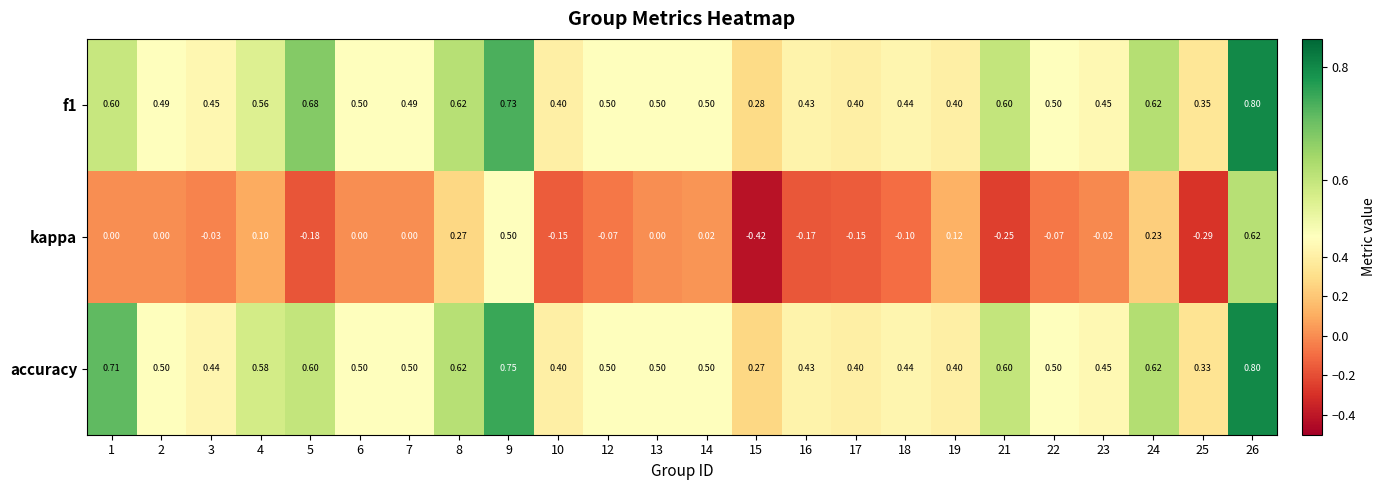

Is the value of f1 at 10 greater than the value of accuracy at 14?

No